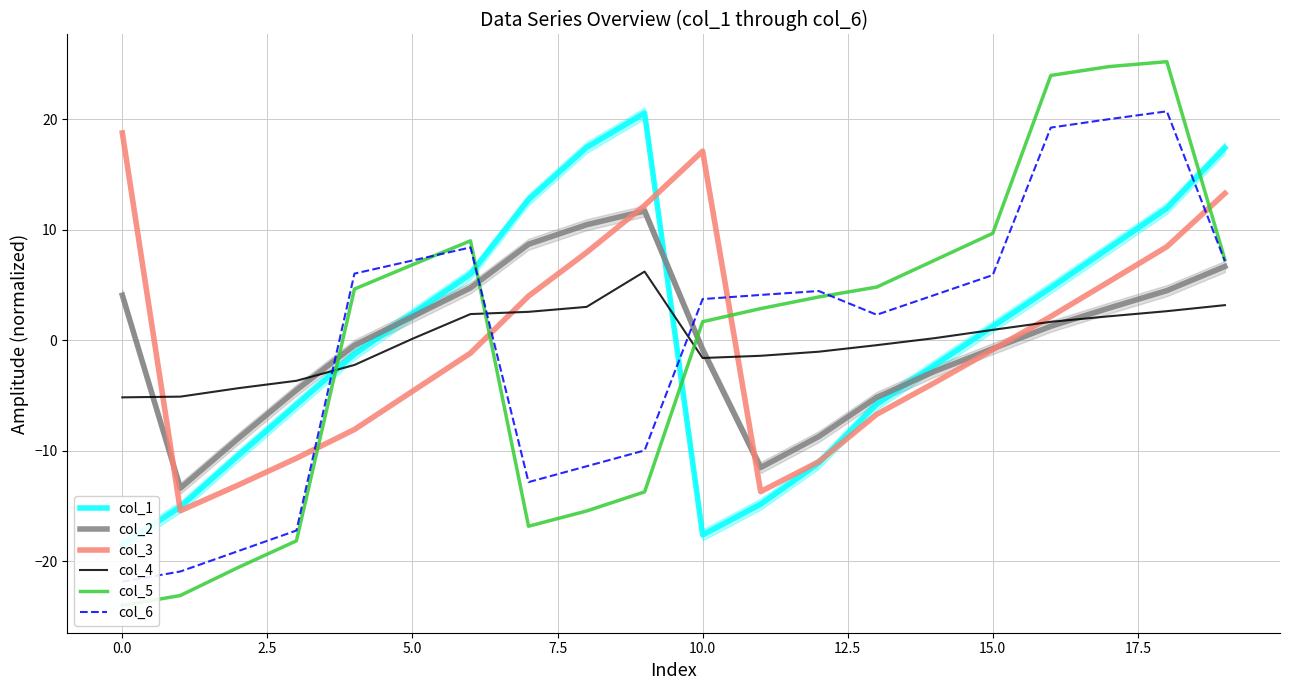

What is the label of the 16th point from the left?

15